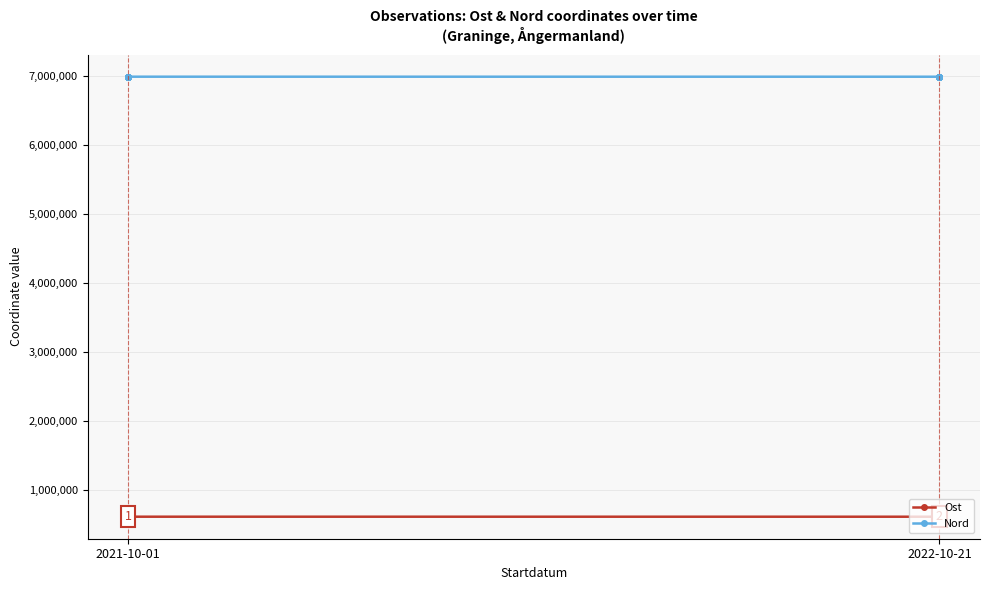

True or false: Ost and Nord intersect in this chart.

False